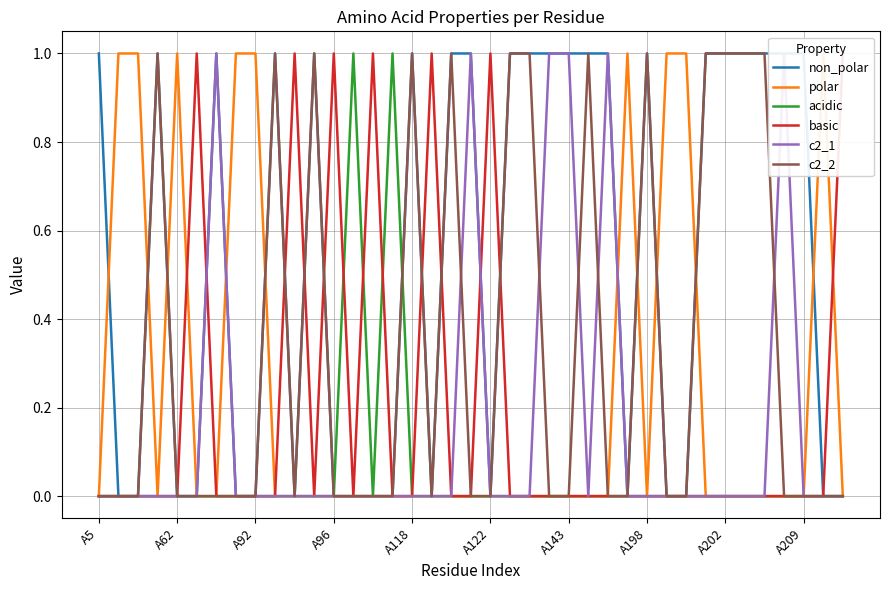

The value of acidic at A92 is -1. True or false?

False